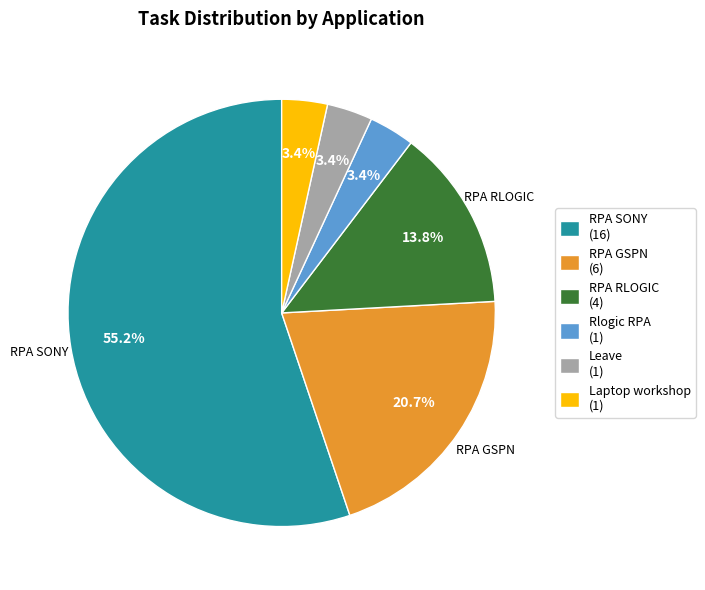

Is there a majority slice in this chart?

Yes